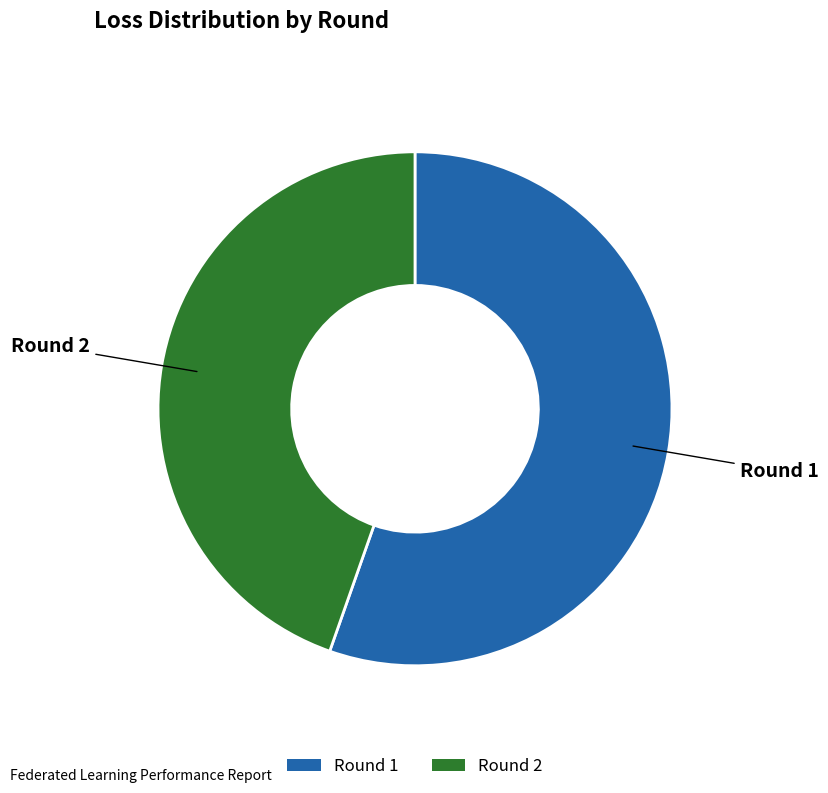

Combined, do Round 1 and Round 2 account for over 50%?

Yes